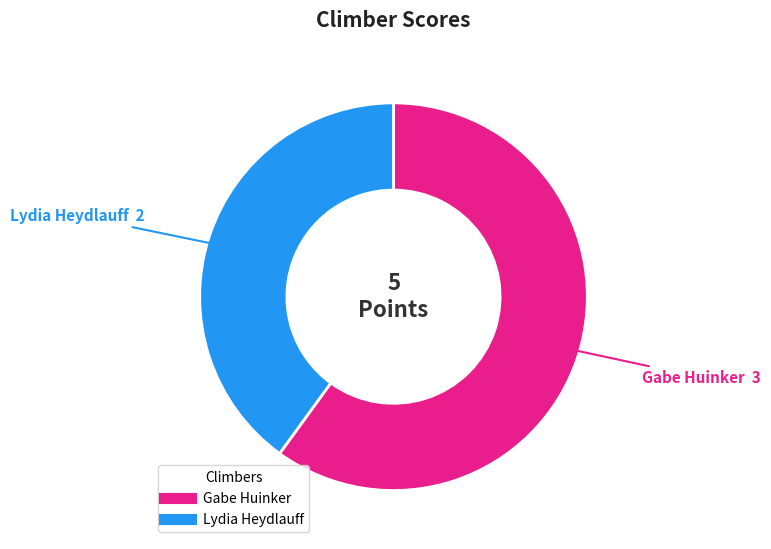

Rank the categories by value from highest to lowest.

Gabe Huinker, Lydia Heydlauff